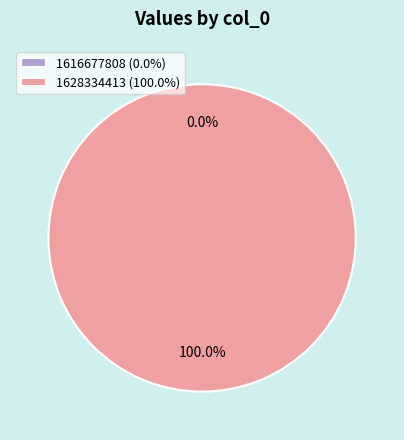

Which slice is the largest?

1628334413